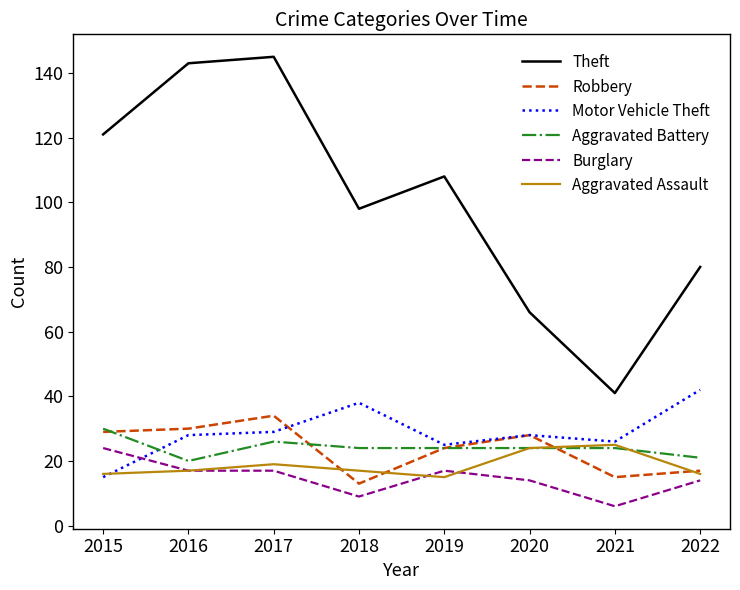

What is the lowest value of the Robbery series?

13